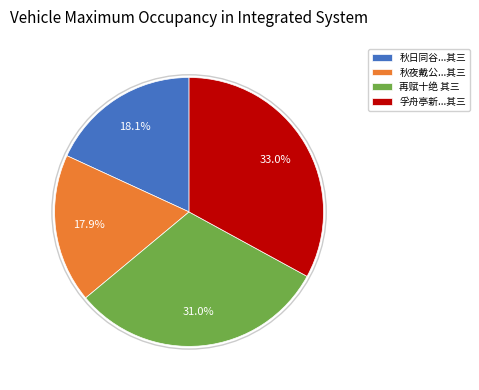

Combined, do 孚舟亭新...其三 and 秋日同谷...其三 account for over 50%?

Yes